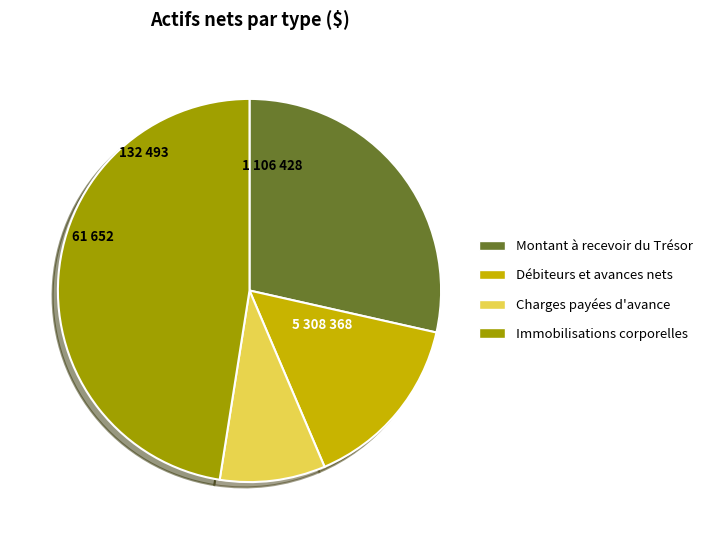

How many slices are in this pie chart?

4